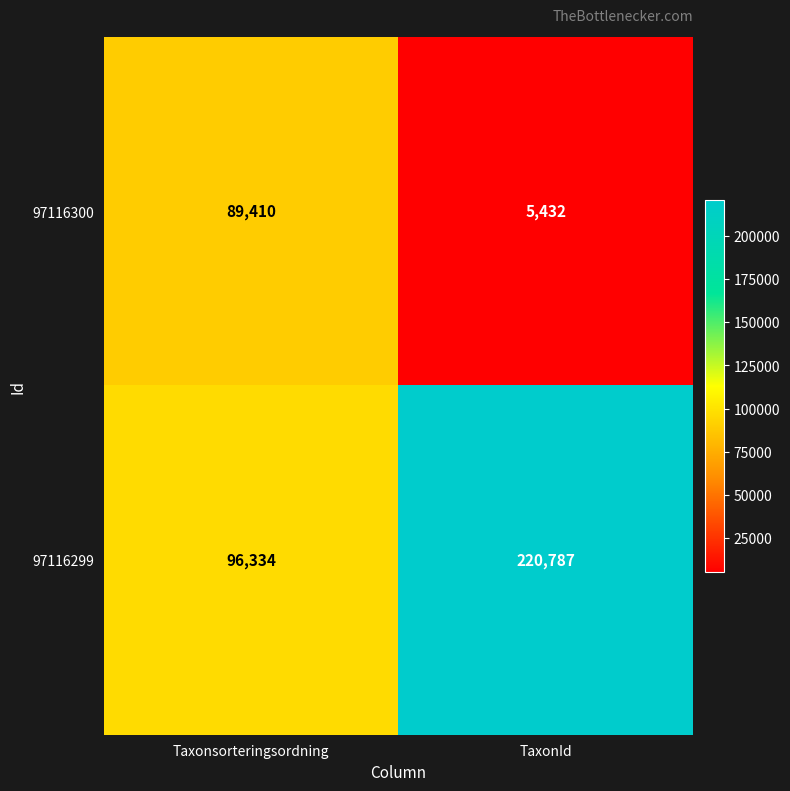

What is the approximate value of 97116300 at Taxonsorteringsordning, to the nearest 50?

89400